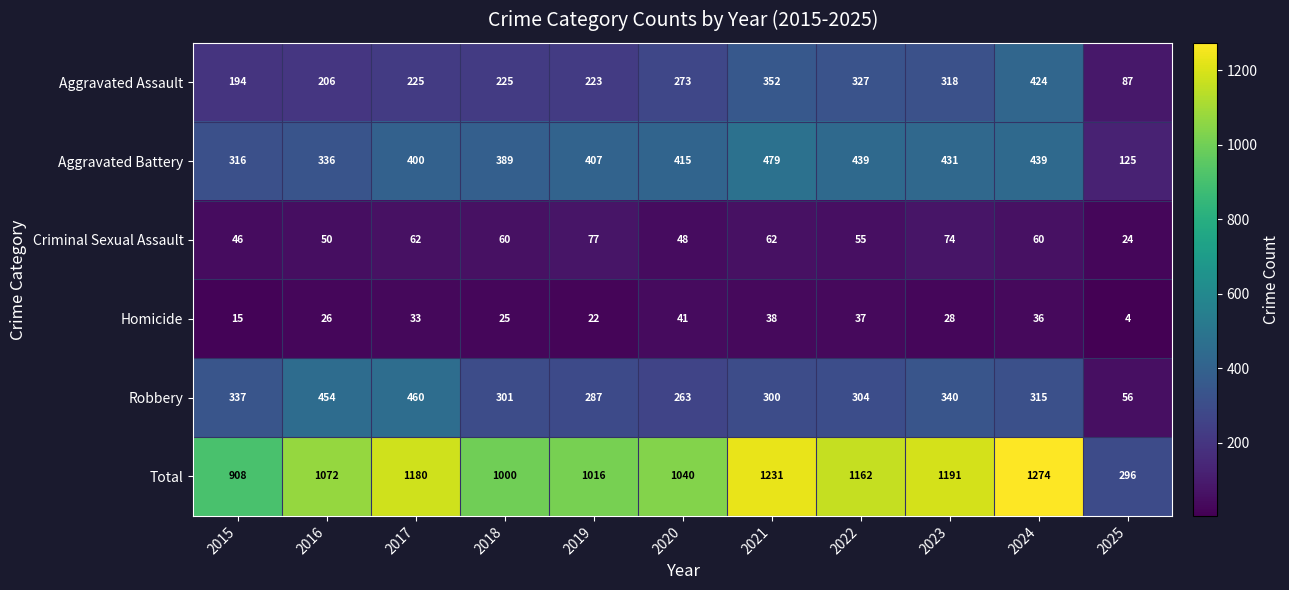

What is the greatest value displayed?

1274